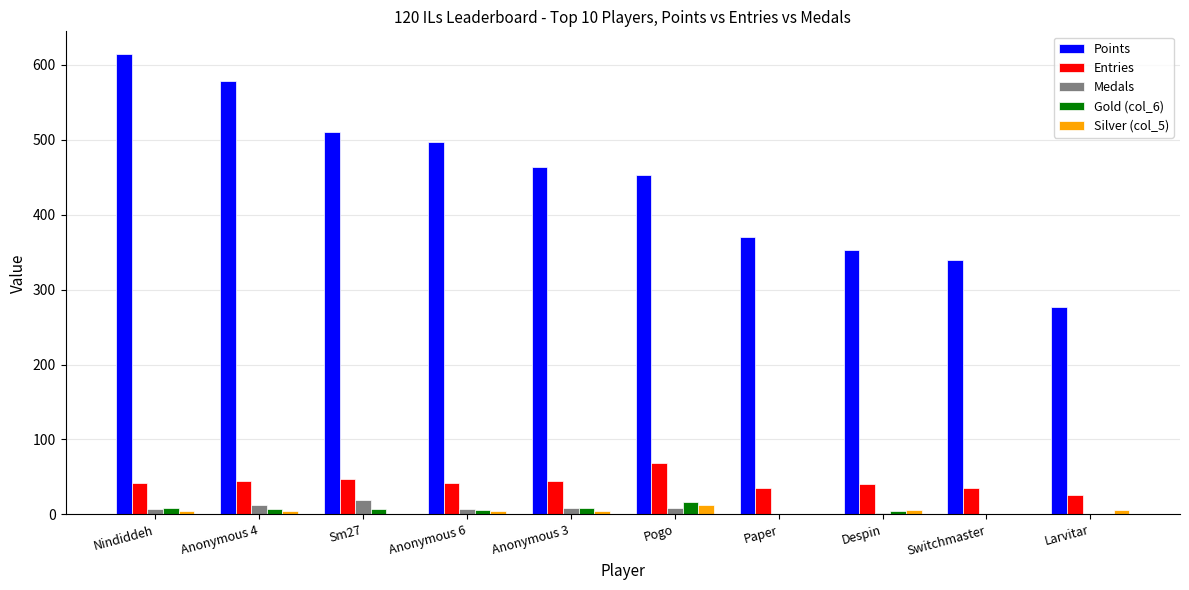

Which label corresponds to the largest value in the chart?

Nindiddeh